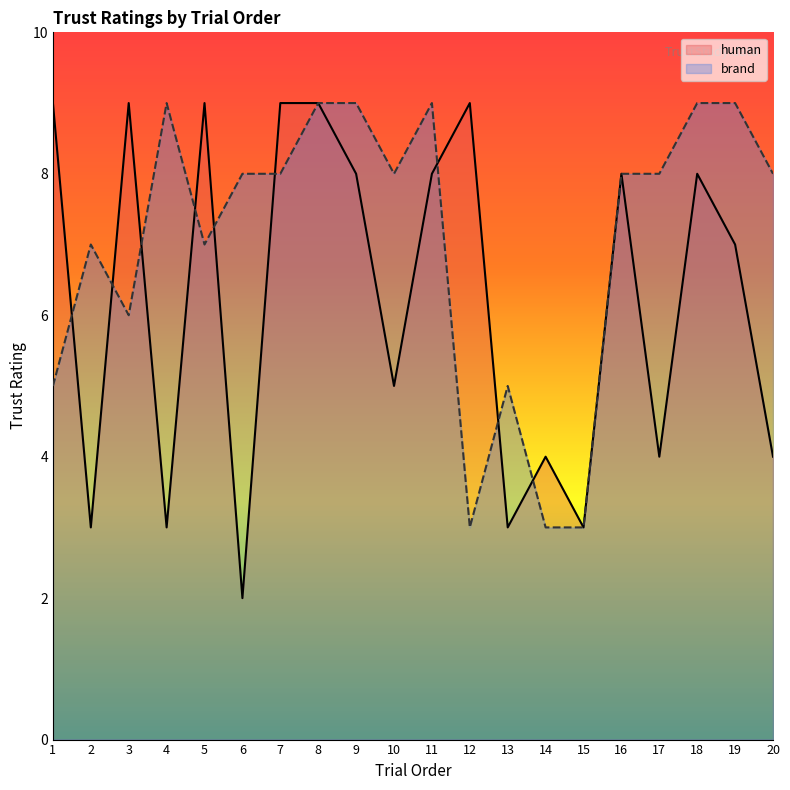

At which label is human closest to 5?

10